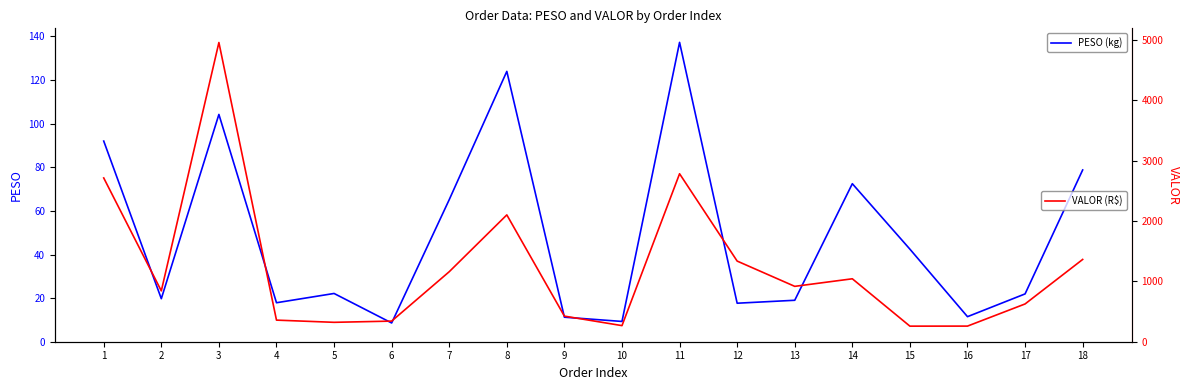

Rank the series by their average value, from highest to lowest.

VALOR (R$), PESO (kg)